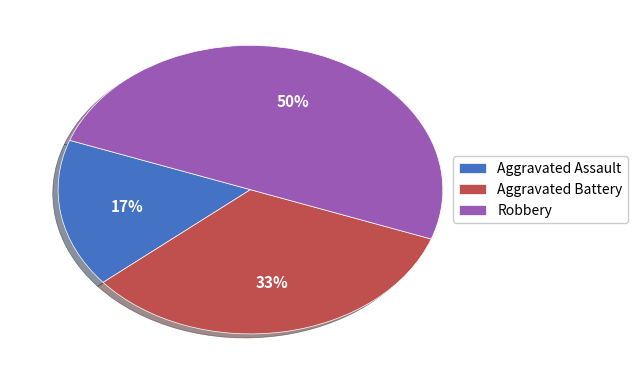

What percentage is the Robbery slice, to the nearest percent?

50%